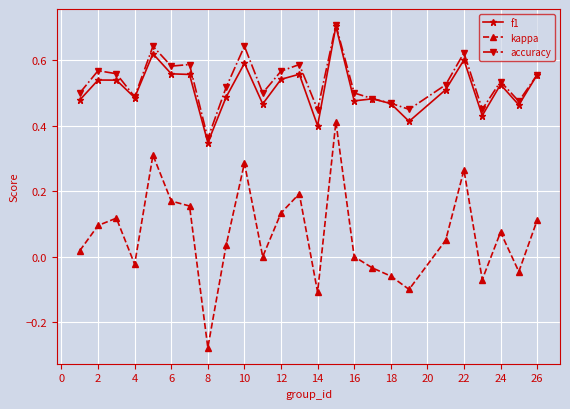

Does the chart have visible grid lines?

Yes